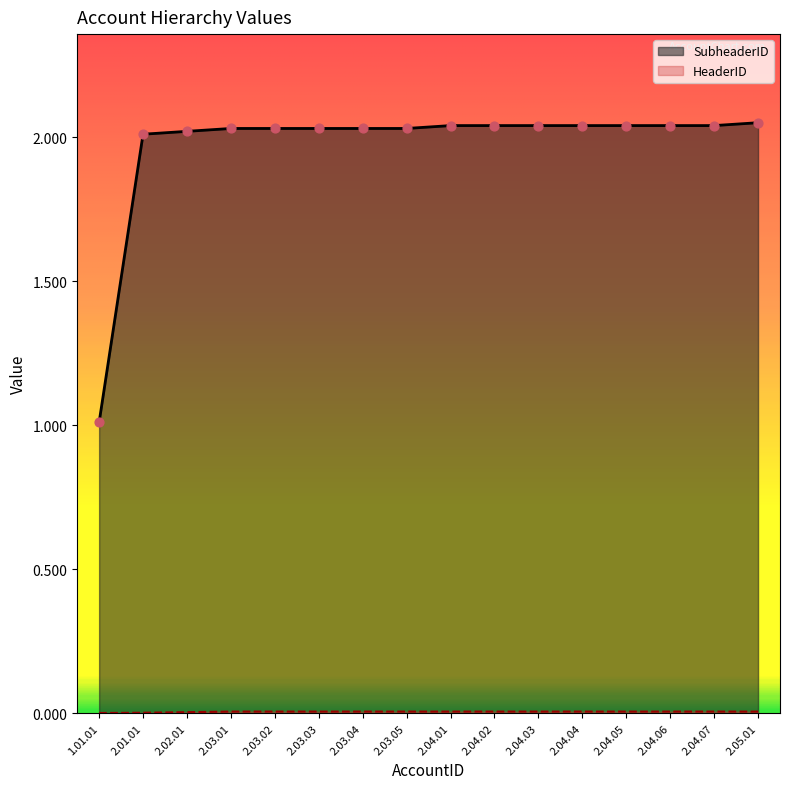

Which series has the largest total across all categories?

SubheaderID